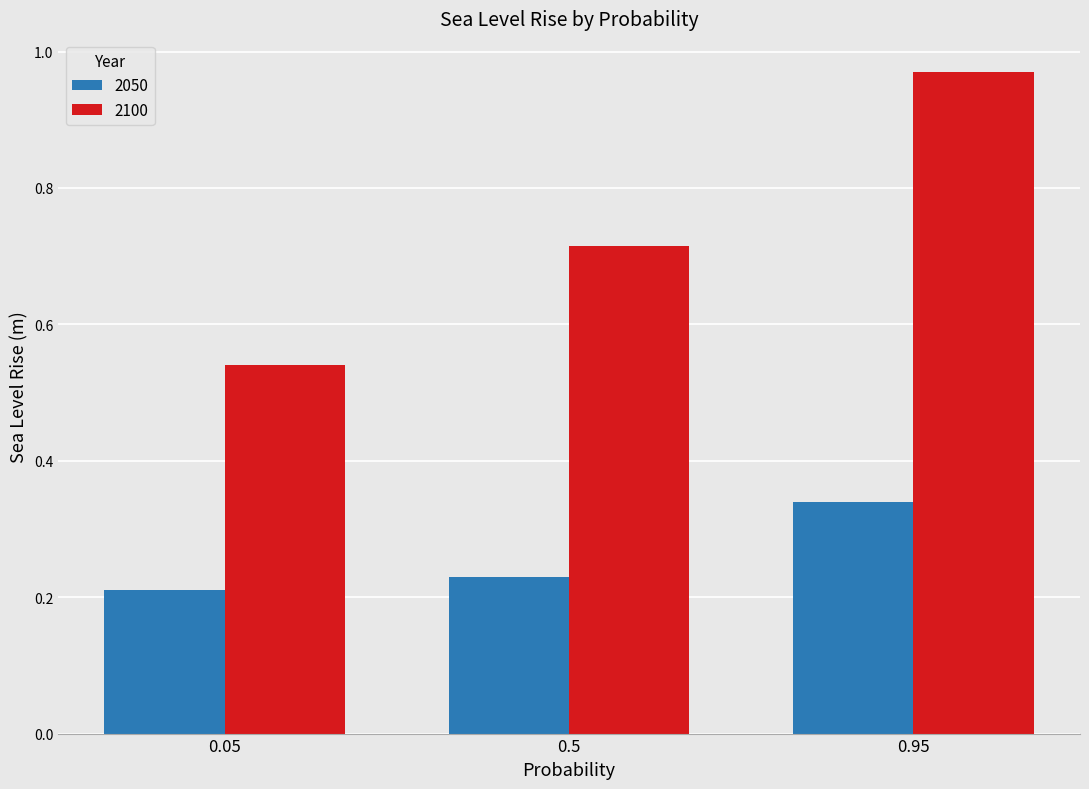

At which label does 2050 reach its minimum?

0.05